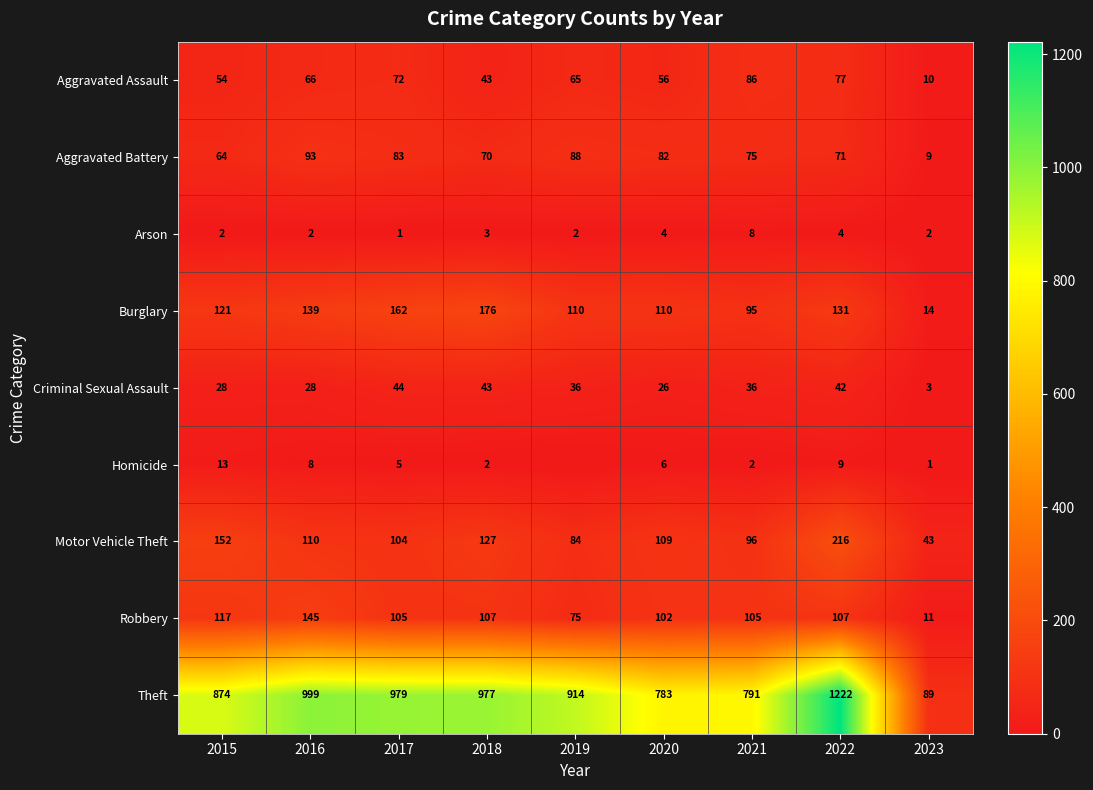

Rank the series at 2016 from highest to lowest value.

Theft, Robbery, Burglary, Motor Vehicle Theft, Aggravated Battery, Aggravated Assault, Criminal Sexual Assault, Homicide, Arson